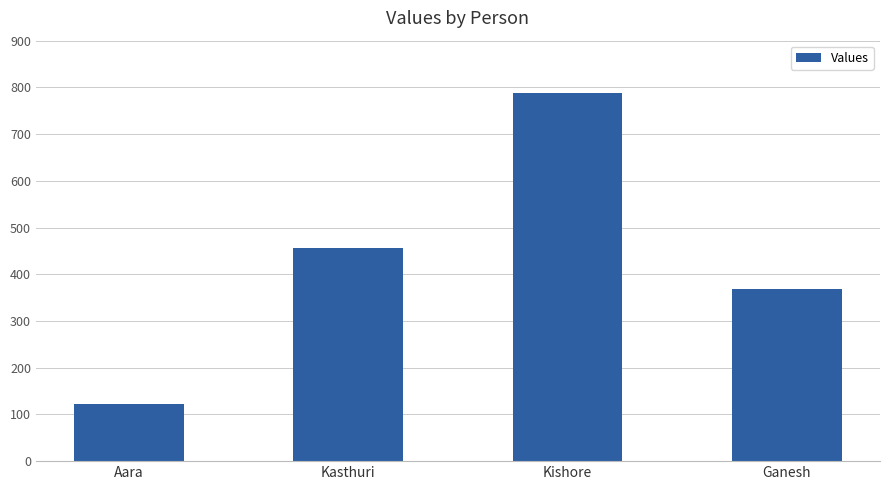

Reading left to right, transcribe all the data shown in this chart.

Aara=123	Kasthuri=456	Kishore=789	Ganesh=368